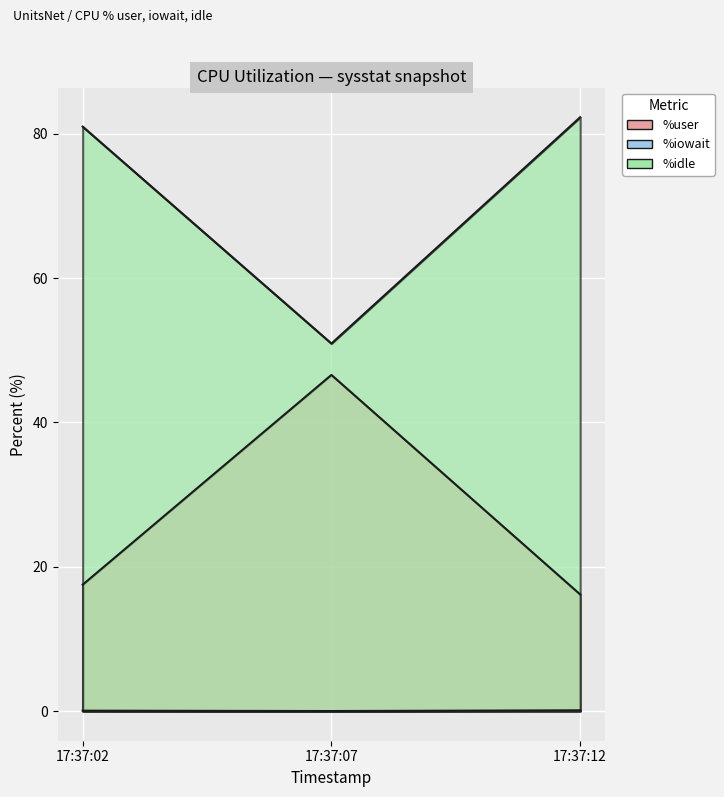

What is the minimum value for %idle?

50.9